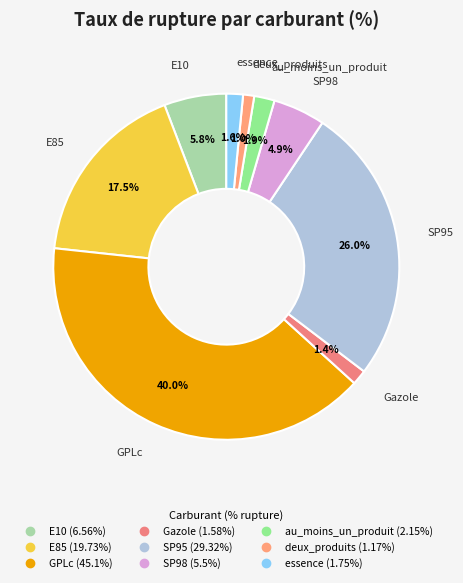

Count the number of slices in the pie.

9